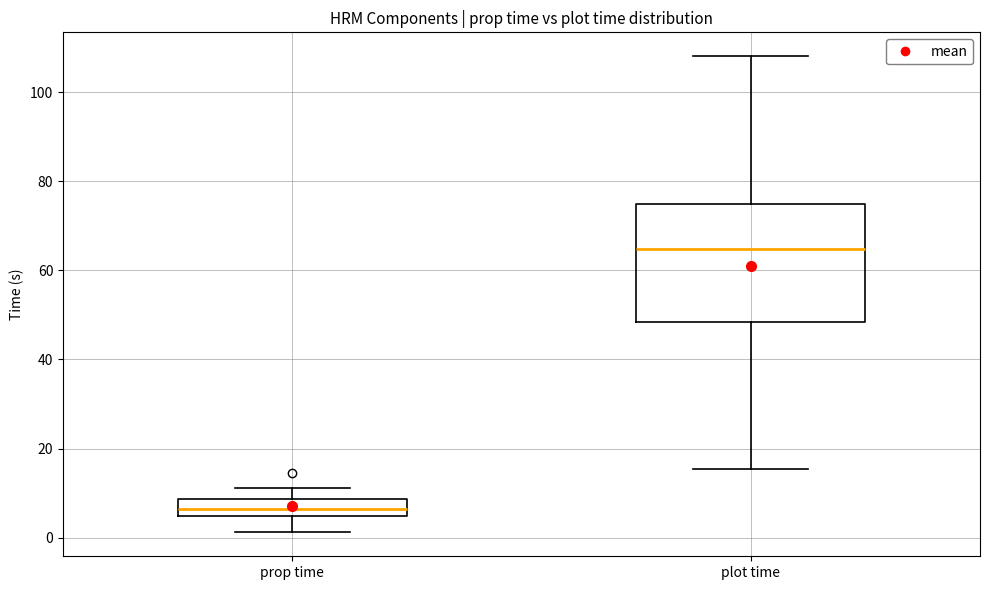

Reading left to right, transcribe this box plot: for each box, give where its median line is, the range the box spans, and where its two whiskers end, as read against the y-axis. The values are not printed on the chart, so give them approximately, as read against the axis.

prop time: median 6, box 4 to 8, whiskers 2 to 12
plot time: median 64, box 48 to 74, whiskers 16 to 108